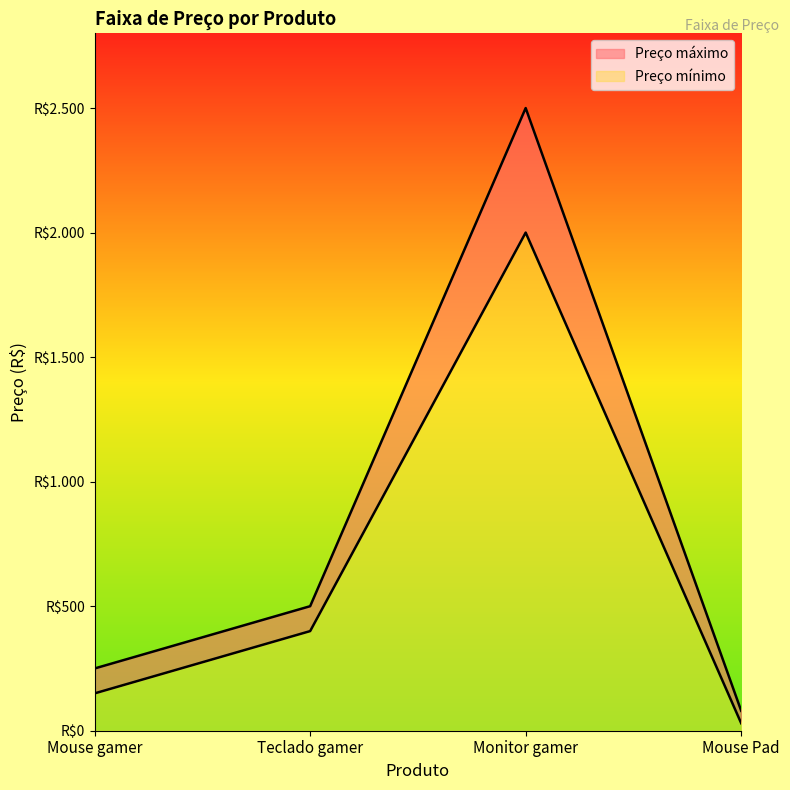

True or false: Preço mínimo and Preço máximo cross at least once.

False